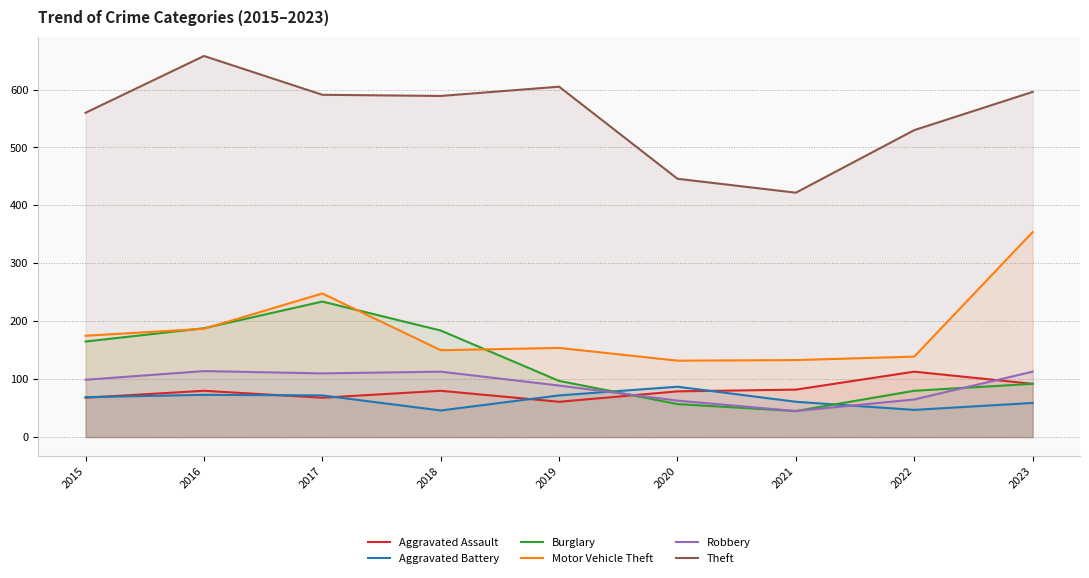

At which category is the sum across all series the highest?

2017